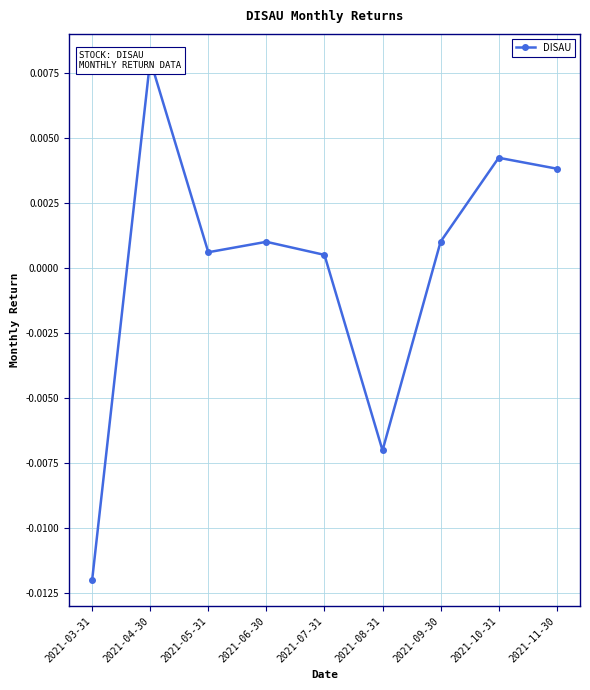

True or false: the data shows 0.0 at 2021-06-30.

True